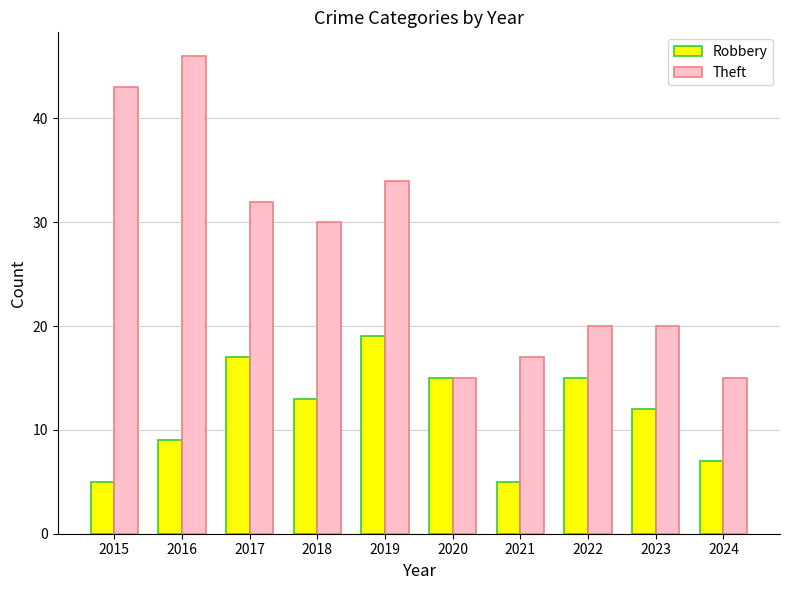

Which series has the widest spread of values?

Theft